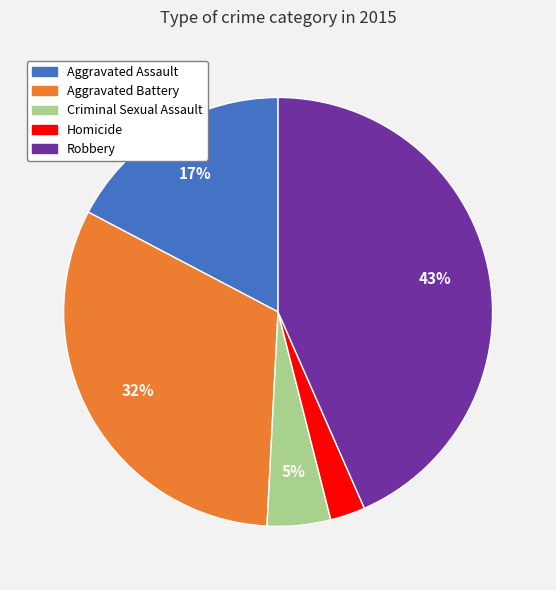

Is there a majority slice in this chart?

No